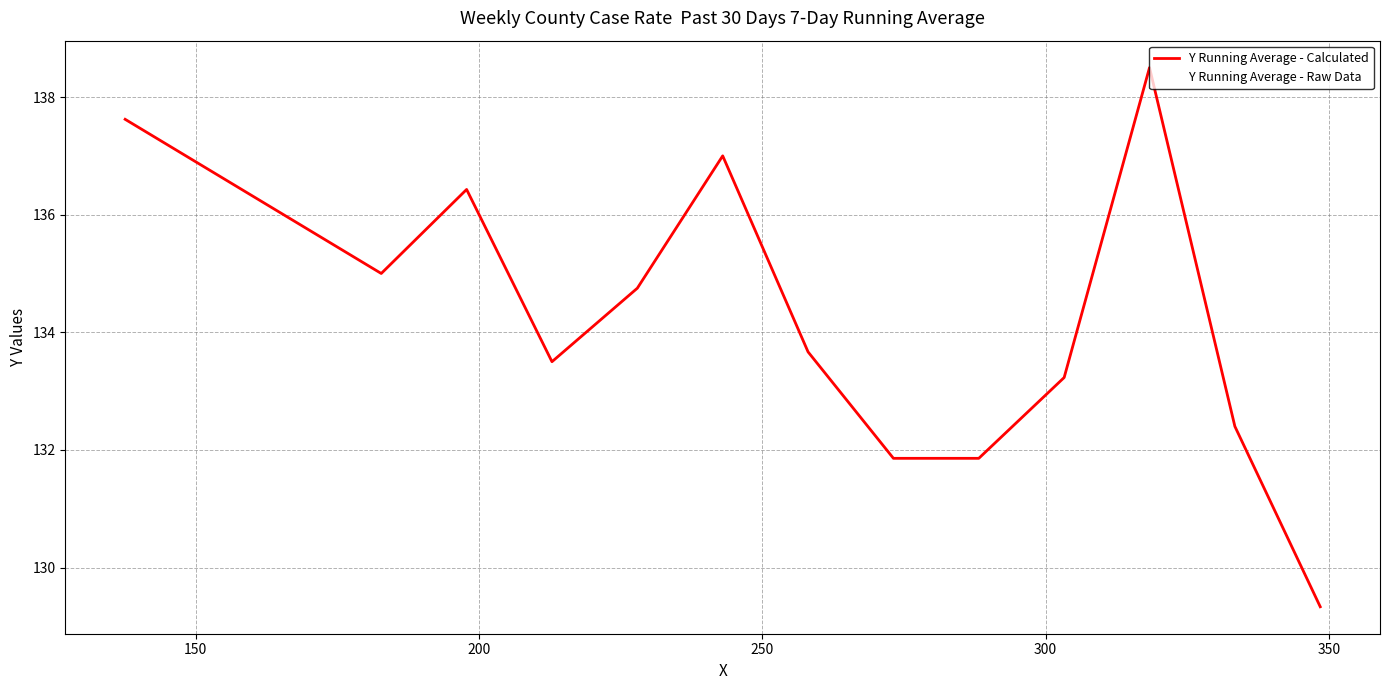

What is the sum of all Y Running Average - Calculated values?

1745.1